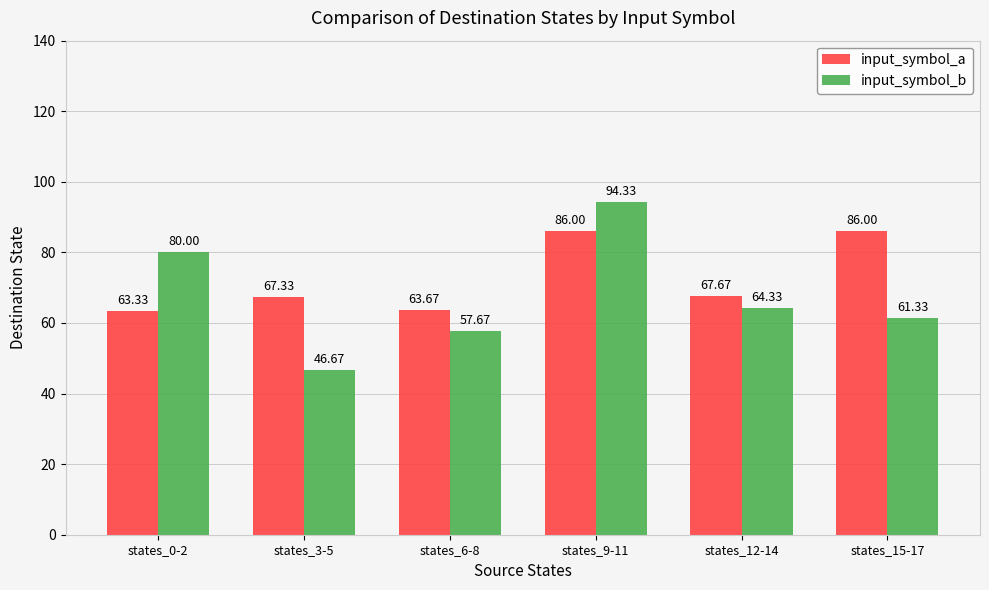

Which series changed the most between states_6-8 and states_9-11?

input_symbol_b